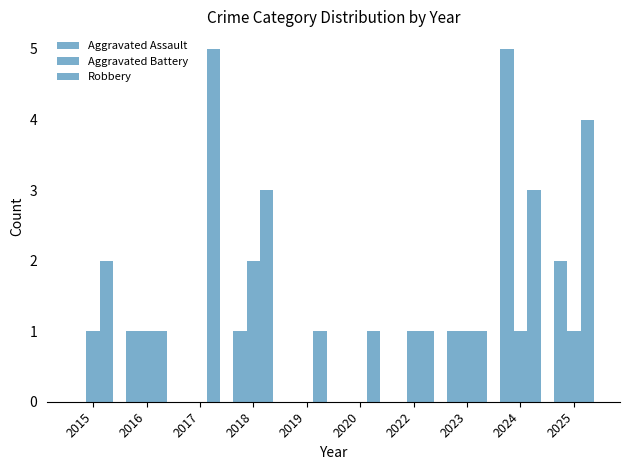

Does the chart contain stacked bars?

No